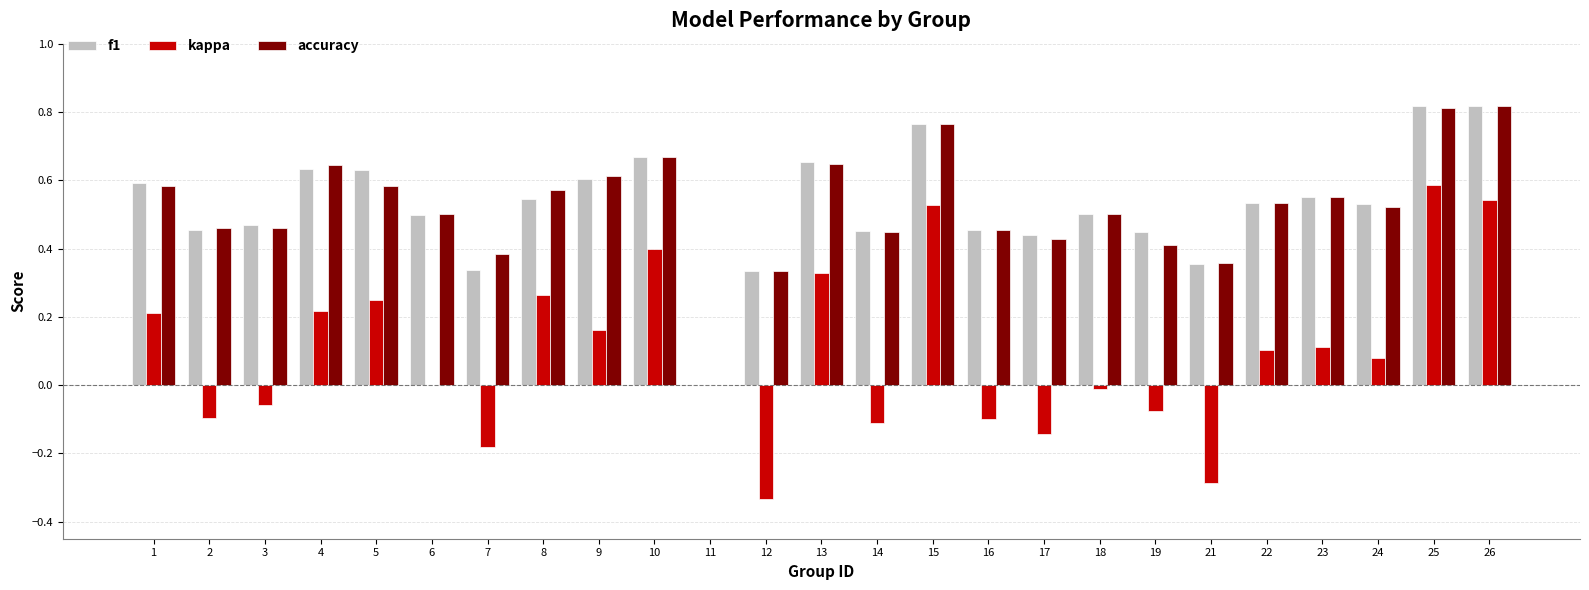

Where is accuracy nearest to the value 0?

11